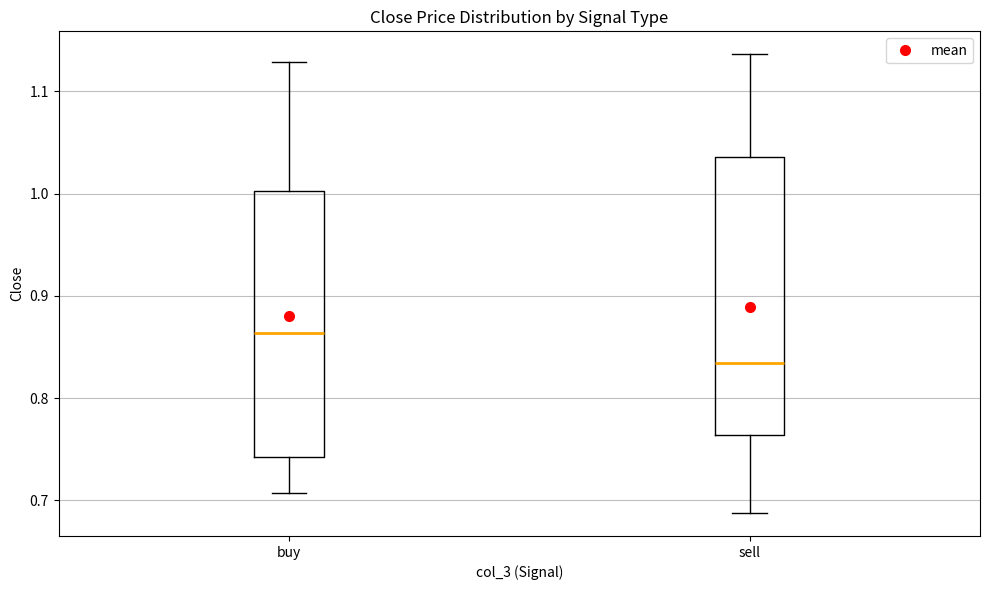

Where does the upper whisker of the box for buy end on the y-axis? The values are not printed on the chart, so give them approximately, as read against the axis.

1.13